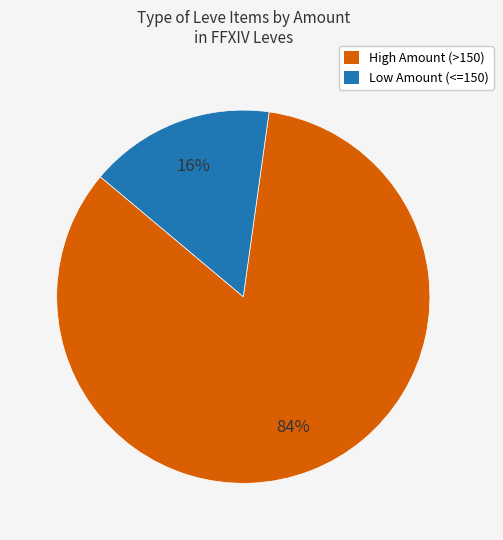

Is there a majority slice in this chart?

Yes